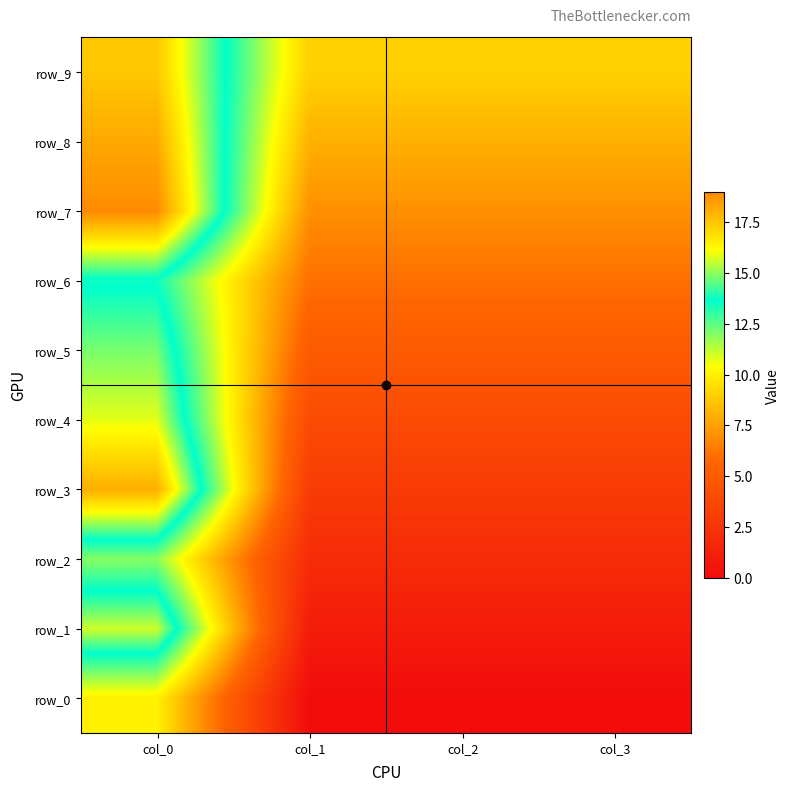

The row_8 series shows 18.2 at col_0. True or false?

True